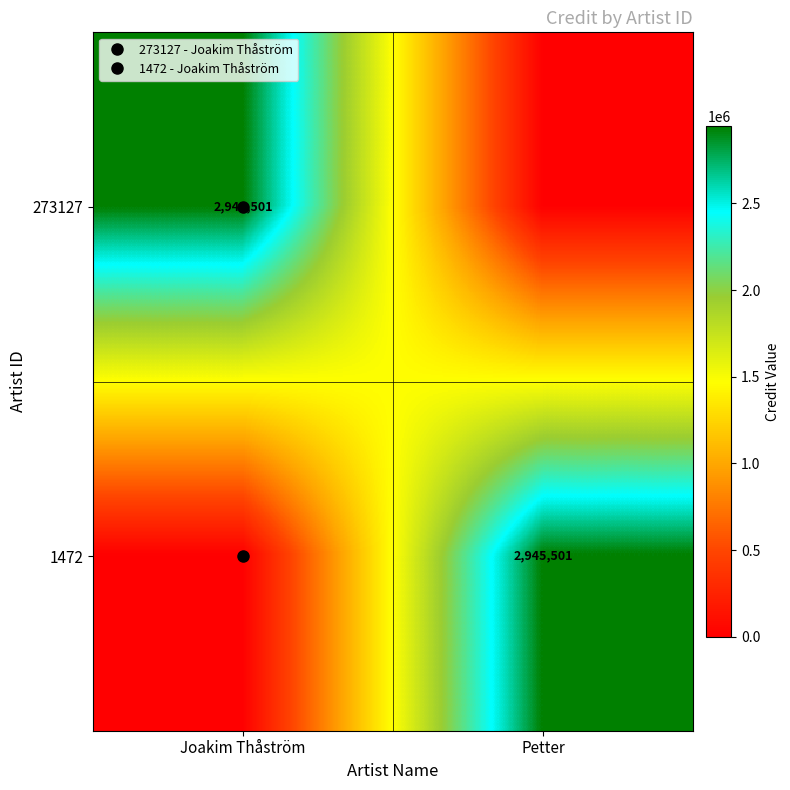

What is the difference between the 1472 values at Joakim Thåström and Petter?

2945501